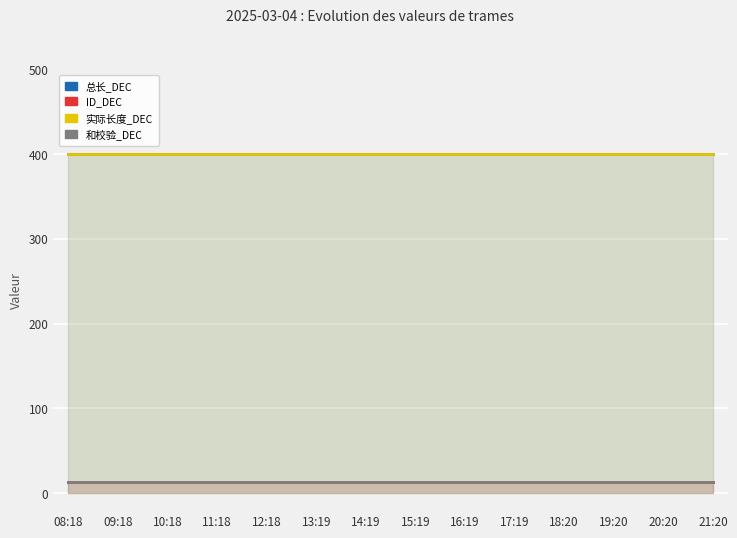

Reading left to right, what are all the values shown in this chart?

总长_DEC: 400	400	400	400	400	400	400	400	400	400	400	400	400	400
ID_DEC: 13	13	13	13	13	13	13	13	13	13	13	13	13	13
实际长度_DEC: 400	400	400	400	400	400	400	400	400	400	400	400	400	400
和校验_DEC: 13	13	13	13	13	13	13	13	13	13	13	13	13	13